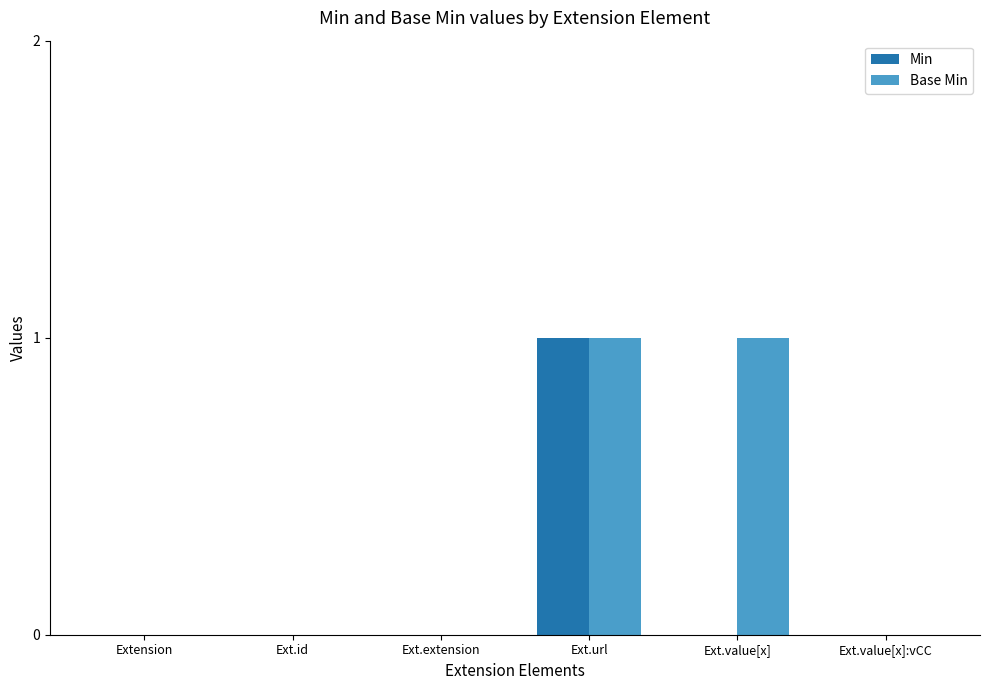

What is the difference between the Base Min values at Ext.extension and Ext.url?

1